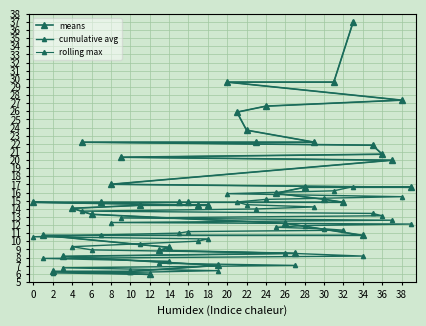

At which label does cumulative avg first exceed 11?

34